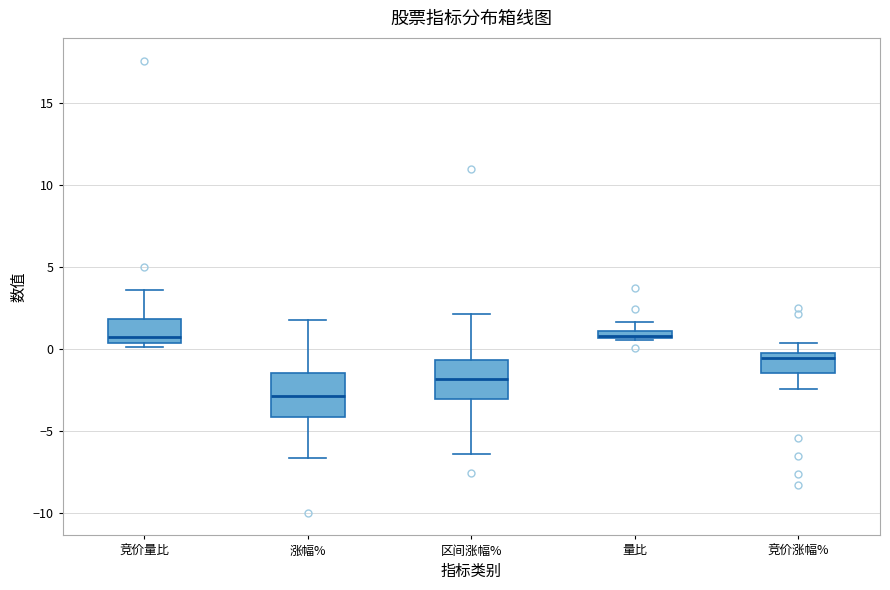

Where does the lower whisker of the box for 竞价涨幅% end on the y-axis? The values are not printed on the chart, so give them approximately, as read against the axis.

-2.5